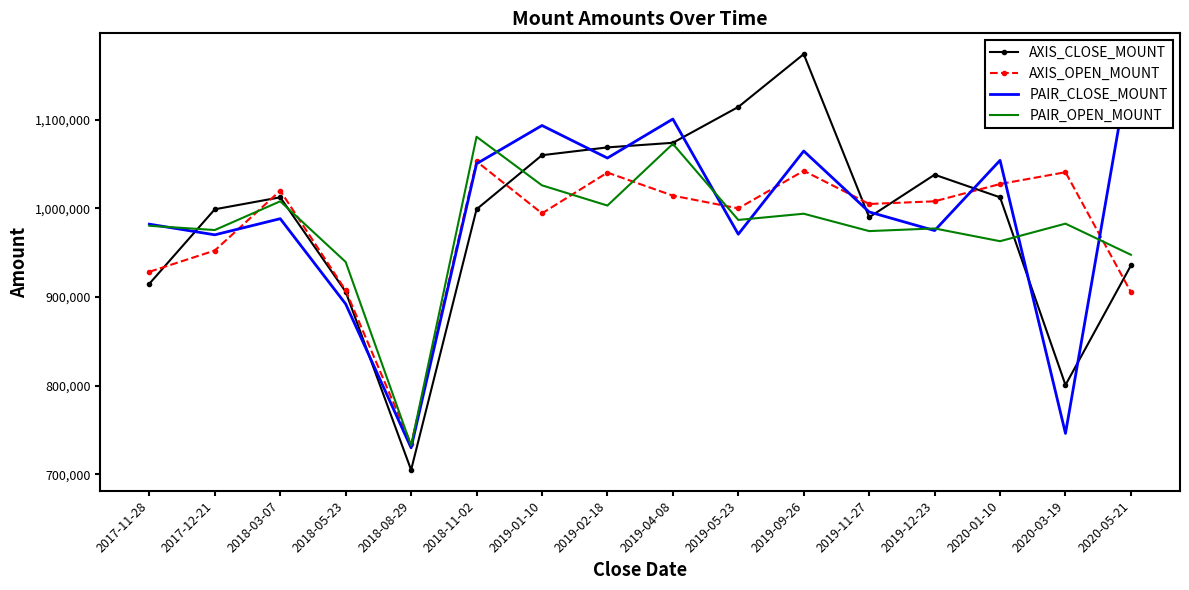

Reading left to right, transcribe all the data shown in this chart.

AXIS_CLOSE_MOUNT: 2017-11-28=915000	2017-12-21=999000	2018-03-07=1012500	2018-05-23=906000	2018-08-29=705000	2018-11-02=999000	2019-01-10=1060000	2019-02-18=1068800	2019-04-08=1074000	2019-05-23=1114400	2019-09-26=1174000	2019-11-27=990000	2019-12-23=1038000	2020-01-10=1012500	2020-03-19=800800	2020-05-21=935600
AXIS_OPEN_MOUNT: 2017-11-28=928500	2017-12-21=952500	2018-03-07=1020000	2018-05-23=907500	2018-08-29=734000	2018-11-02=1053000	2019-01-10=994400	2019-02-18=1040400	2019-04-08=1014400	2019-05-23=1000000	2019-09-26=1042400	2019-11-27=1005000	2019-12-23=1008000	2020-01-10=1027500	2020-03-19=1040800	2020-05-21=905600
PAIR_CLOSE_MOUNT: 2017-11-28=982200	2017-12-21=970200	2018-03-07=988400	2018-05-23=892200	2018-08-29=730000	2018-11-02=1050400	2019-01-10=1093500	2019-02-18=1056800	2019-04-08=1100800	2019-05-23=970900	2019-09-26=1064700	2019-11-27=996000	2019-12-23=975000	2020-01-10=1054200	2020-03-19=746200	2020-05-21=1170900
PAIR_OPEN_MOUNT: 2017-11-28=980400	2017-12-21=975600	2018-03-07=1008000	2018-05-23=939600	2018-08-29=732500	2018-11-02=1080800	2019-01-10=1026000	2019-02-18=1003200	2019-04-08=1072800	2019-05-23=987000	2019-09-26=994000	2019-11-27=974400	2019-12-23=977400	2020-01-10=963000	2020-03-19=982800	2020-05-21=947700